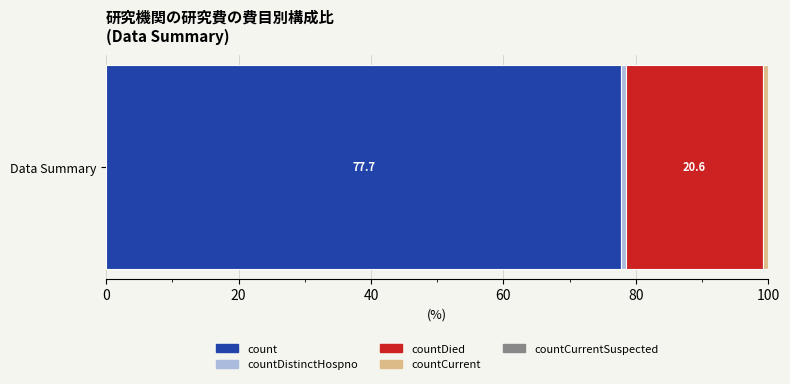

What is the highest value of the count series?

77.7